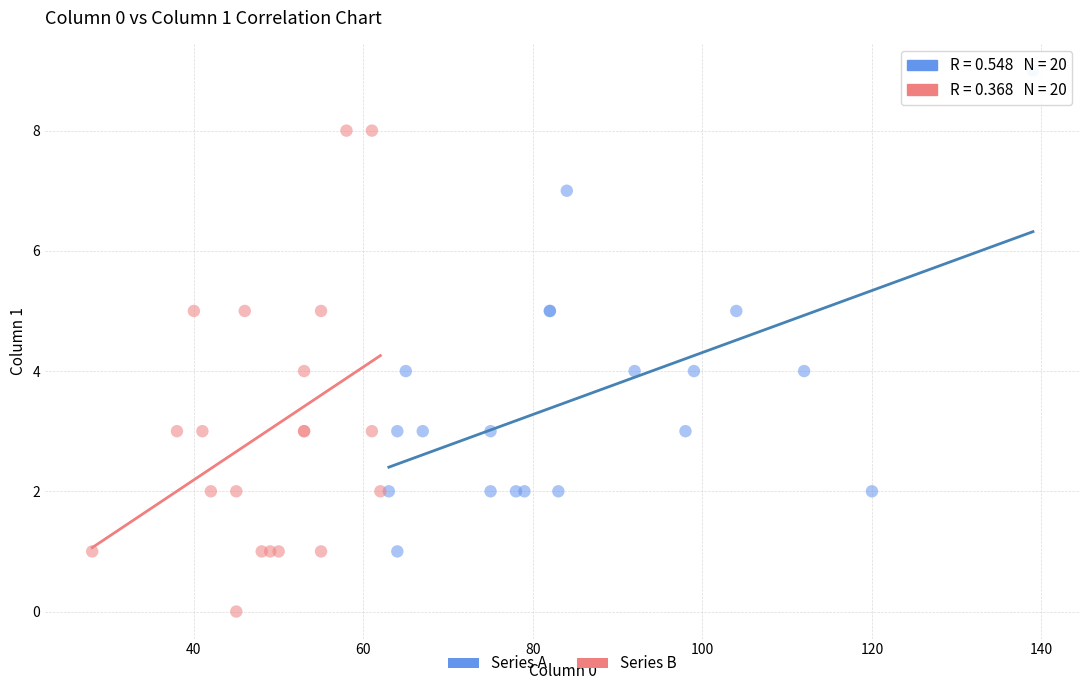

Which series reaches the minimum Y coordinate?

Series B